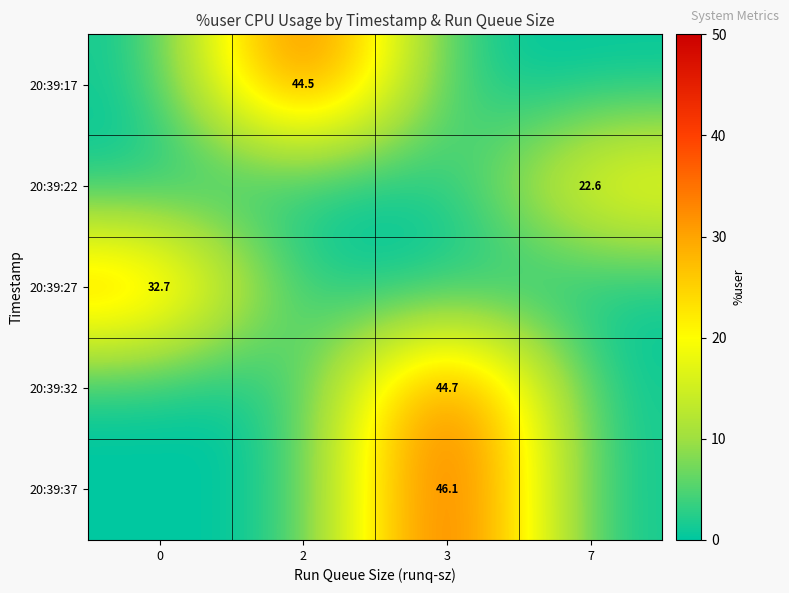

The value of 20:39:37 at 3 is 15.0. True or false?

False